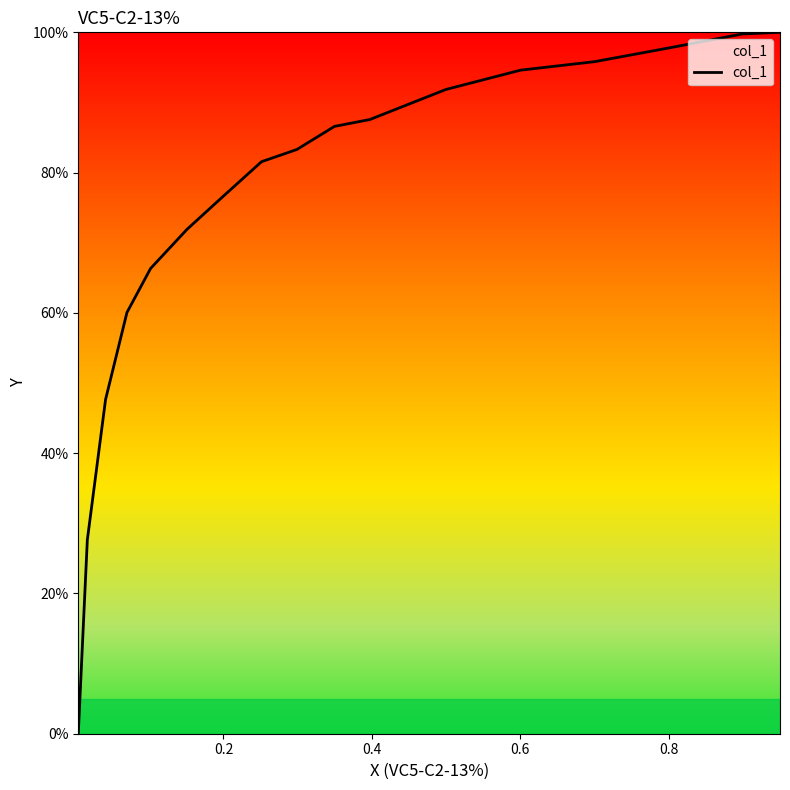

How many lines are shown in the chart?

1